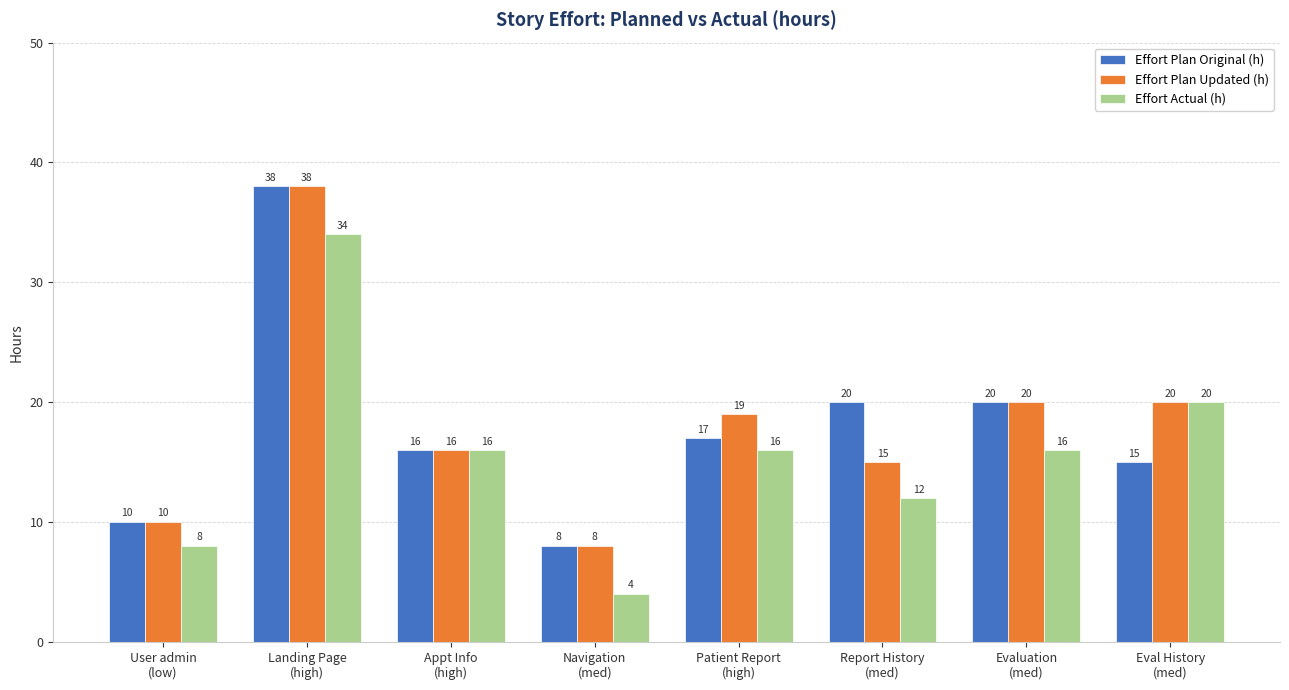

Between Landing Page
(high) and Report History
(med), which series saw the biggest shift?

Effort Plan Updated (h)